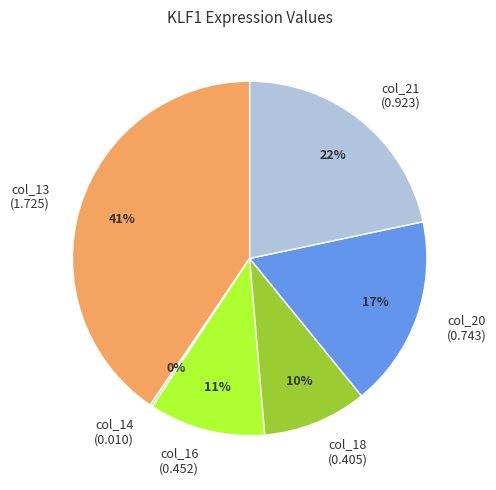

Is it true that col_13 is 41% of the pie?

True